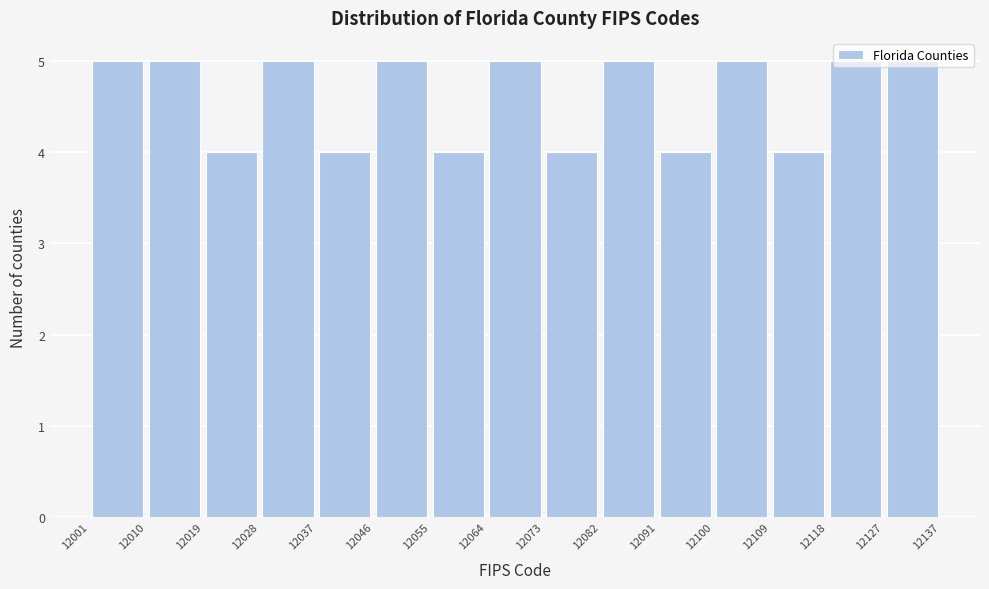

Reading left to right, transcribe this chart: for each bar, give the range it covers on the x-axis and its height. The values are not printed on the chart, so give them approximately, as read against the axis.

12001 to 12010: 5
12010 to 12019: 5
12019 to 12028: 4
12028 to 12037: 5
12037 to 12046: 4
12046 to 12055: 5
12055 to 12064: 4
12064 to 12073: 5
12073 to 12082: 4
12082 to 12091: 5
12091 to 12100: 4
12100 to 12109: 5
12109 to 12118: 4
12118 to 12127: 5
12127 to 12137: 5